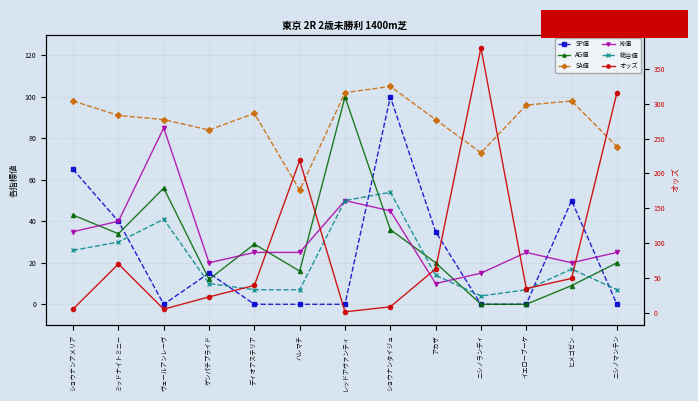

What is the label of the 5th point from the left?

ディオアステリア